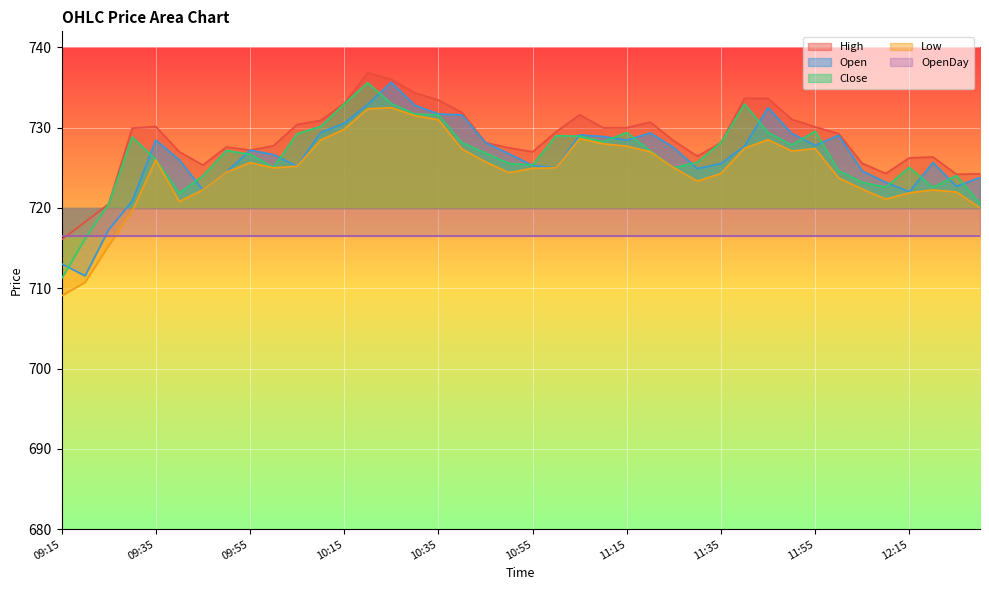

True or false: High and Low intersect in this chart.

False